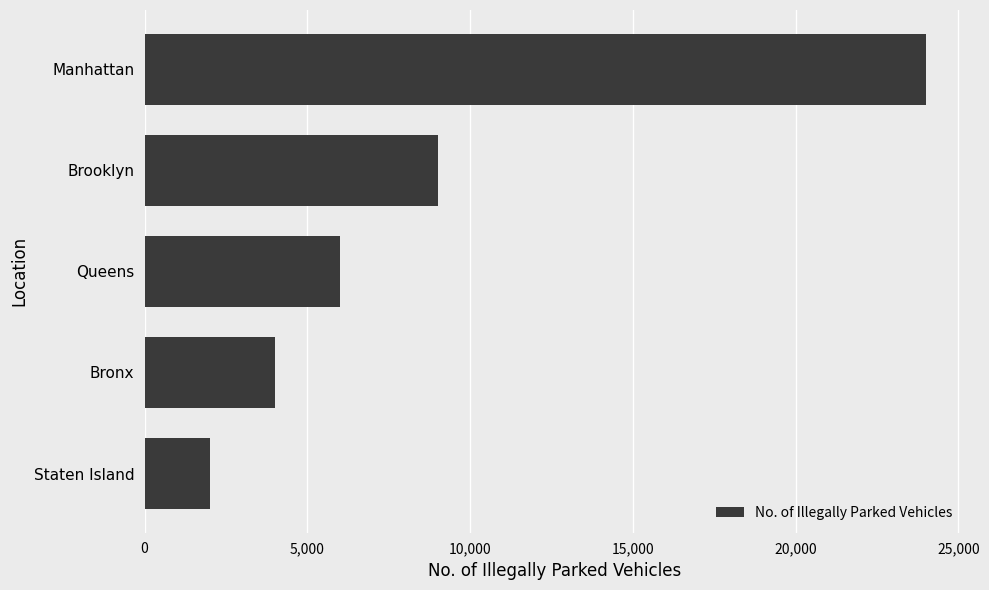

What is the approximate value at Queens, to the nearest 10?

6000